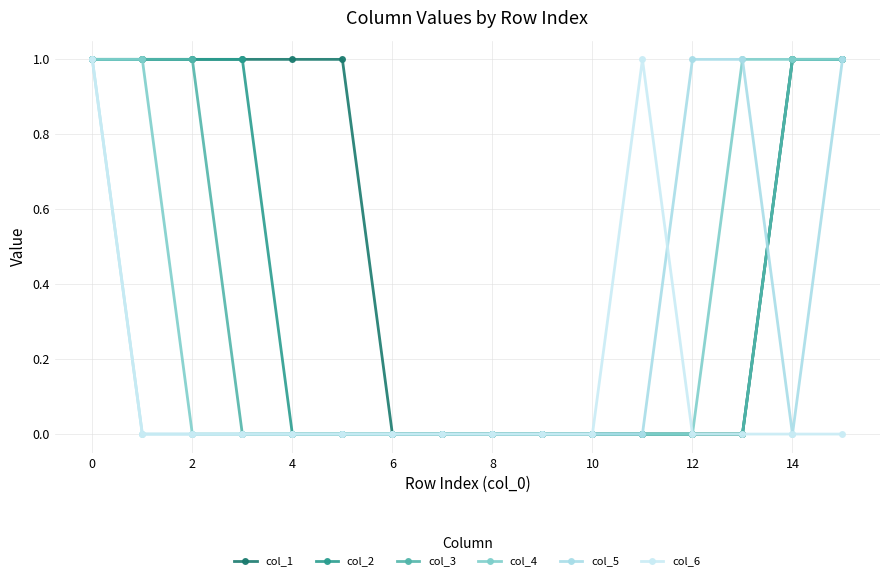

Count the col_5 values in the range 0 to 1.

16